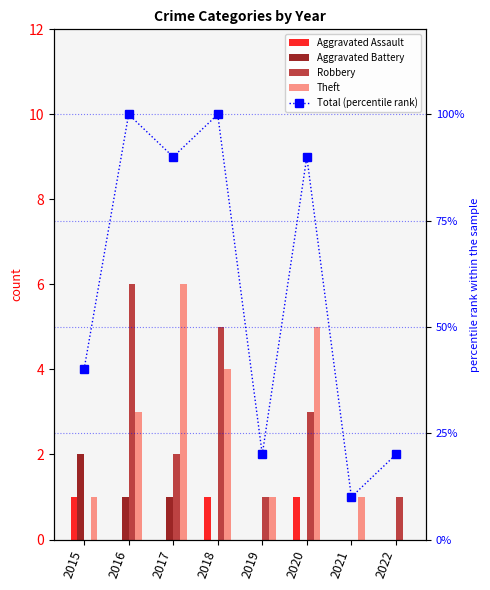

What is the difference between the second highest and second lowest values in the Aggravated Battery series?

1